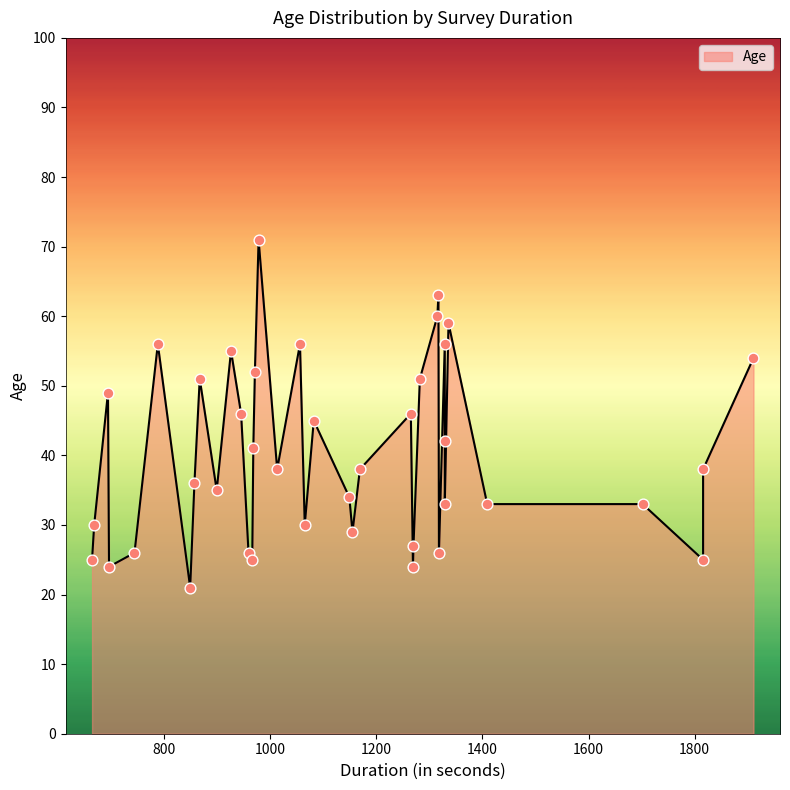

Which has a higher value, 24 or 32?

24